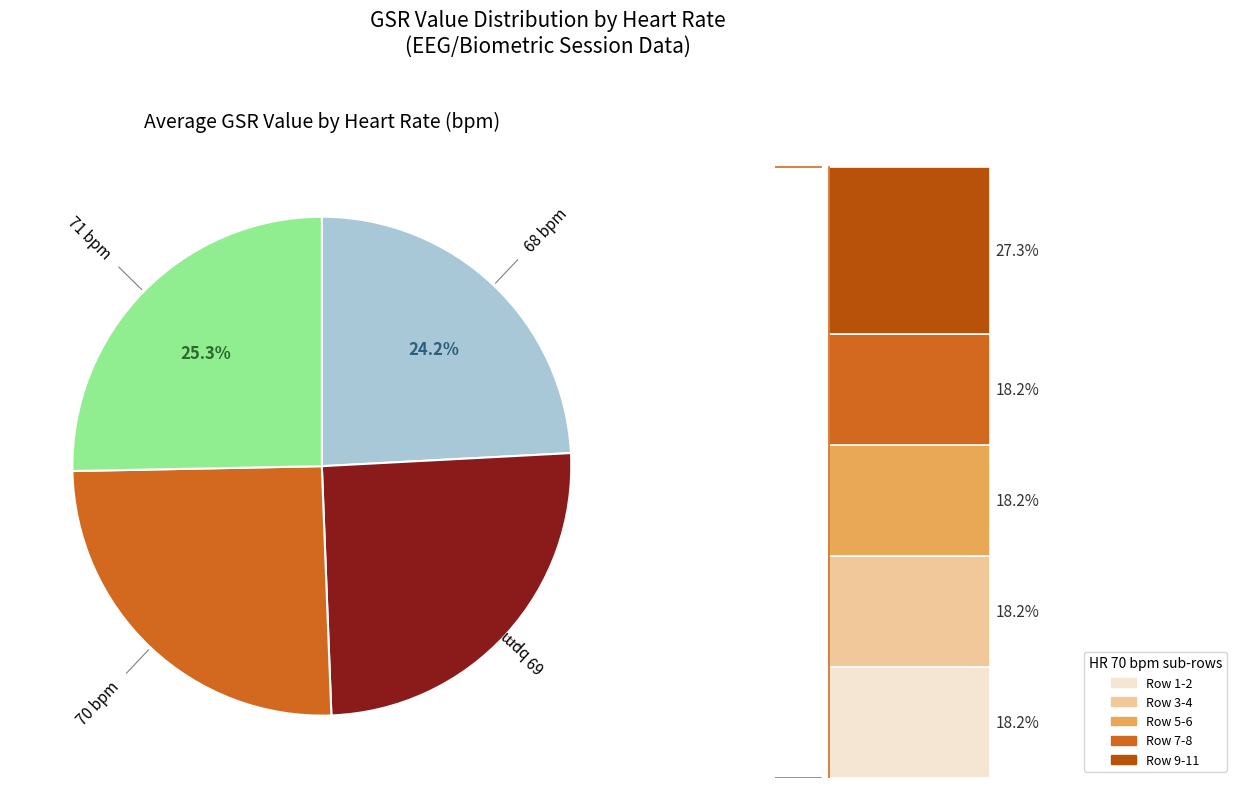

How many segments does this pie chart have?

4